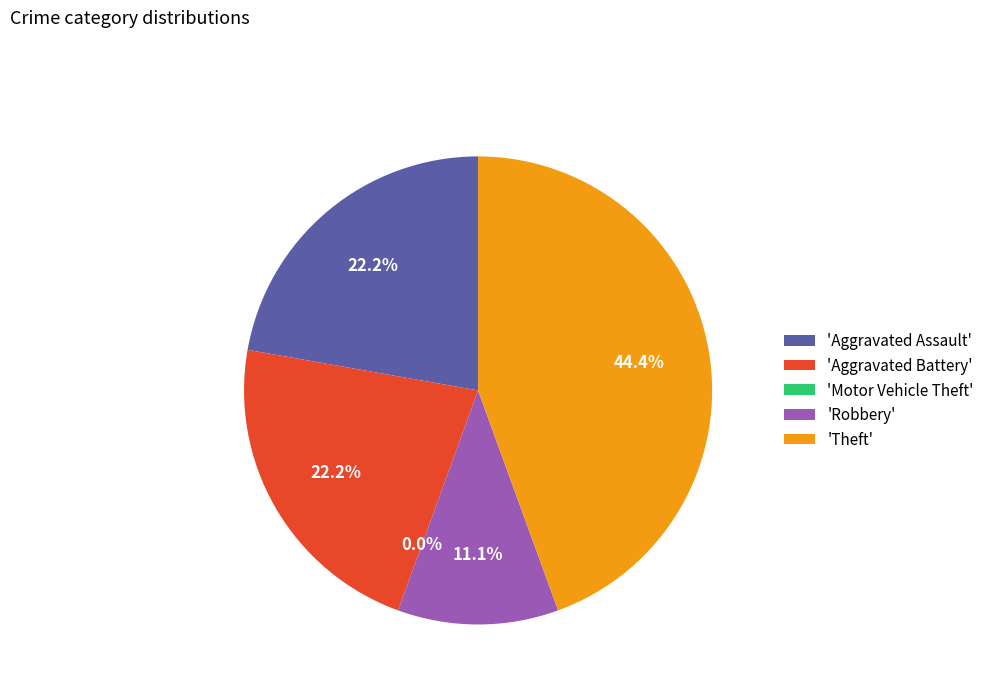

Count the number of slices in the pie.

5